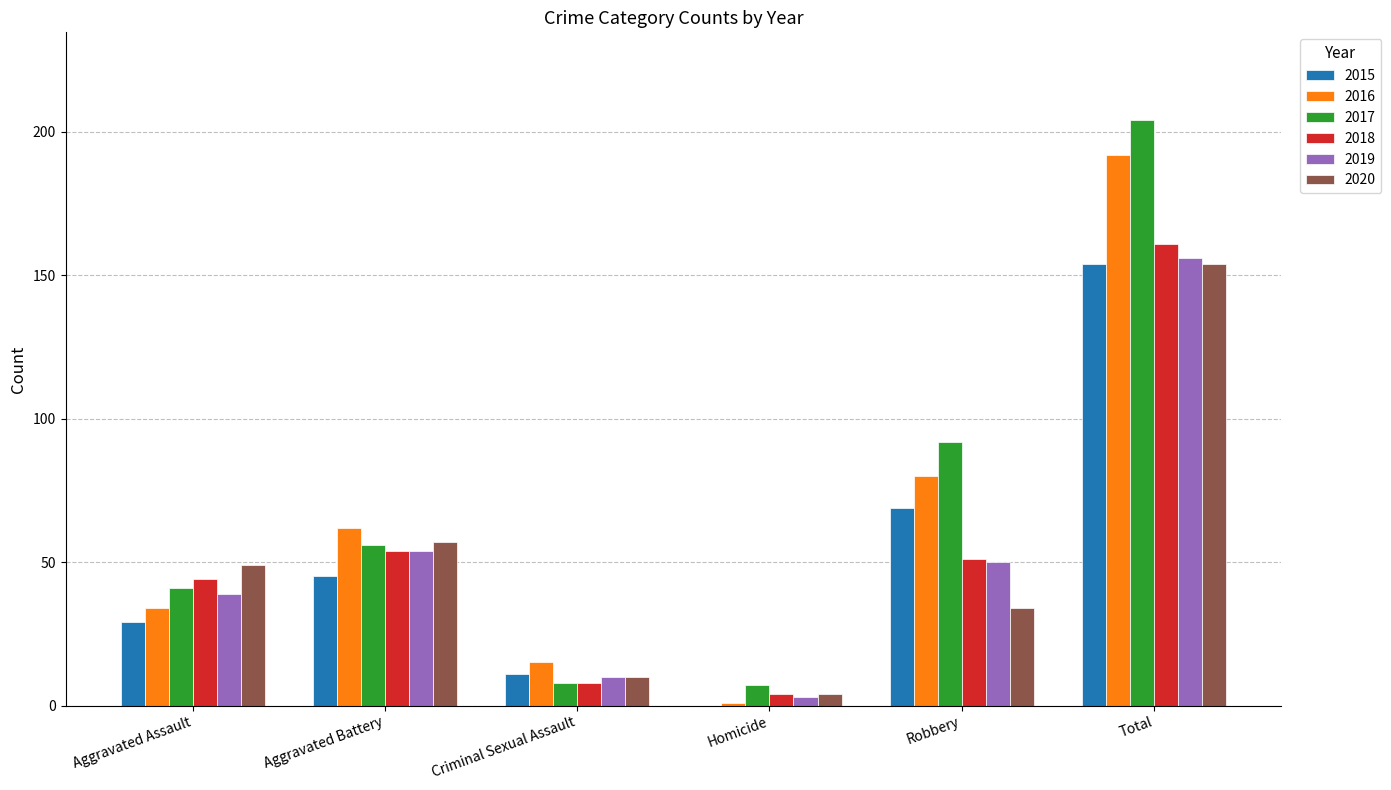

At which category is the sum across all series the highest?

Total